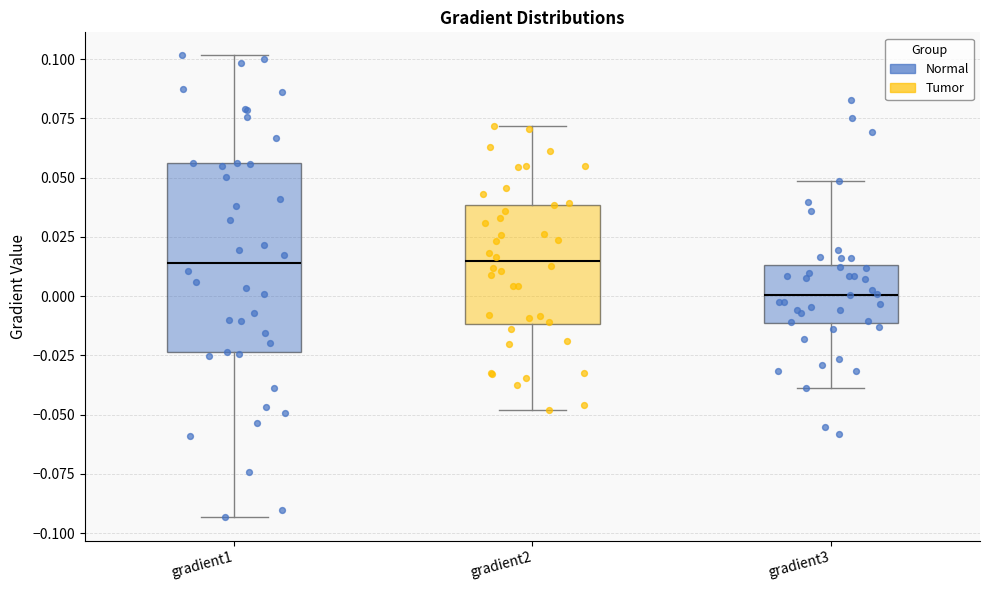

Reading left to right, read every box against the y-axis: the position of its median line, the range the box covers, and the ends of its whiskers. The values are not printed on the chart, so give them approximately, as read against the axis.

gradient1: median 0.015, box -0.025 to 0.055, whiskers -0.095 to 0.100
gradient2: median 0.015, box -0.010 to 0.040, whiskers -0.050 to 0.070
gradient3: median 0.000, box -0.010 to 0.015, whiskers -0.040 to 0.050